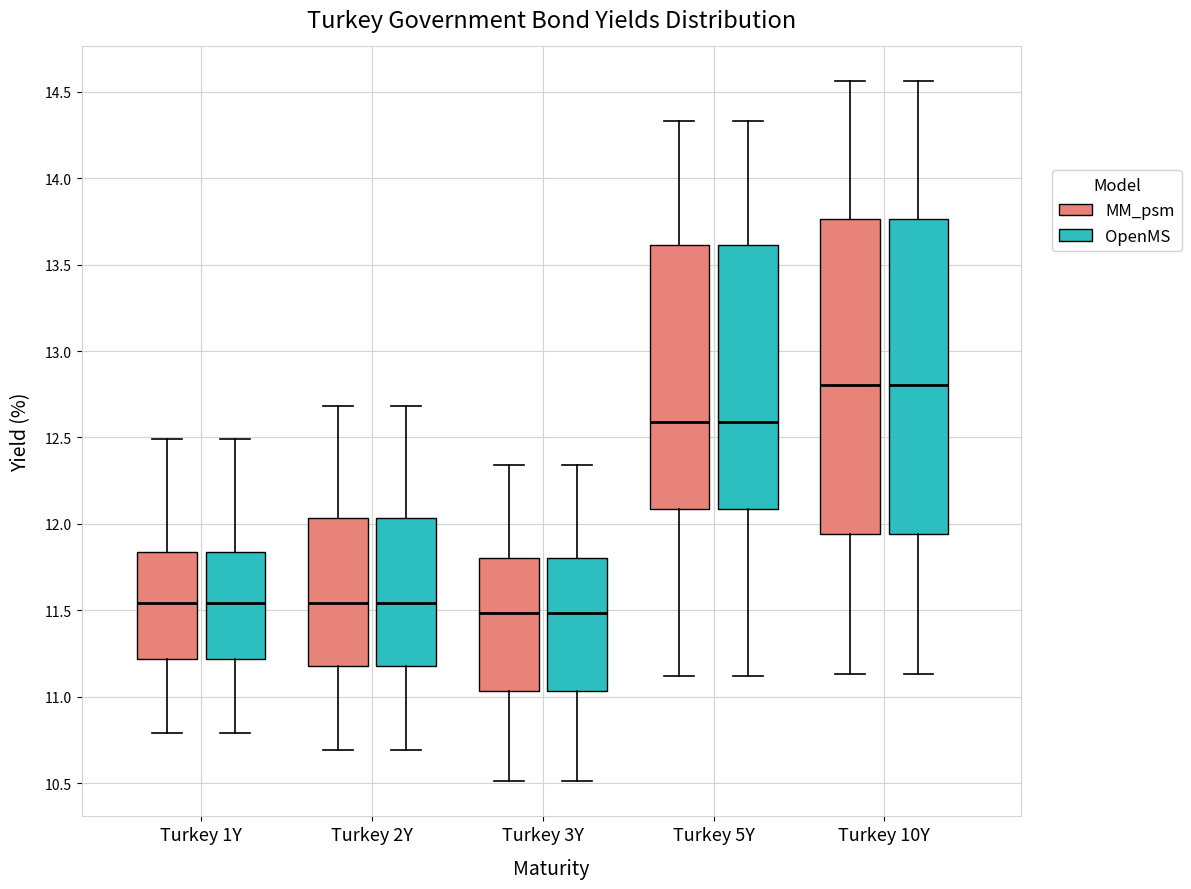

Reading left to right, read every box against the y-axis: the position of its median line, the range the box covers, and the ends of its whiskers. The values are not printed on the chart, so give them approximately, as read against the axis.

Turkey 1Y (MM_psm): median 11.55, box 11.20 to 11.85, whiskers 10.80 to 12.50
Turkey 1Y (OpenMS): median 11.55, box 11.20 to 11.85, whiskers 10.80 to 12.50
Turkey 2Y (MM_psm): median 11.55, box 11.20 to 12.05, whiskers 10.70 to 12.70
Turkey 2Y (OpenMS): median 11.55, box 11.20 to 12.05, whiskers 10.70 to 12.70
Turkey 3Y (MM_psm): median 11.50, box 11.05 to 11.80, whiskers 10.50 to 12.35
Turkey 3Y (OpenMS): median 11.50, box 11.05 to 11.80, whiskers 10.50 to 12.35
Turkey 5Y (MM_psm): median 12.60, box 12.10 to 13.60, whiskers 11.10 to 14.35
Turkey 5Y (OpenMS): median 12.60, box 12.10 to 13.60, whiskers 11.10 to 14.35
Turkey 10Y (MM_psm): median 12.80, box 11.95 to 13.75, whiskers 11.15 to 14.55
Turkey 10Y (OpenMS): median 12.80, box 11.95 to 13.75, whiskers 11.15 to 14.55